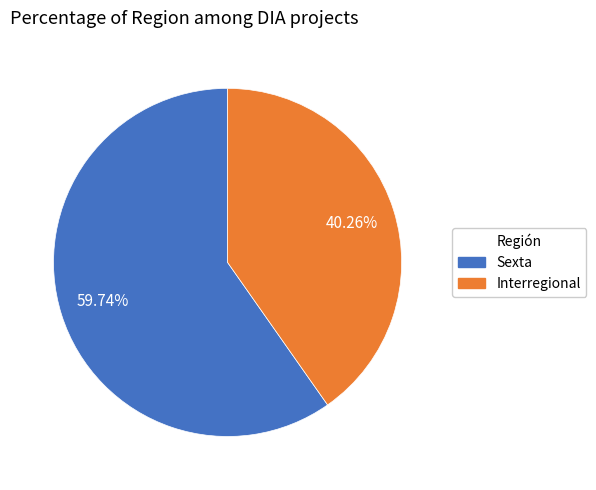

To the nearest percent, what portion does Interregional represent?

40%